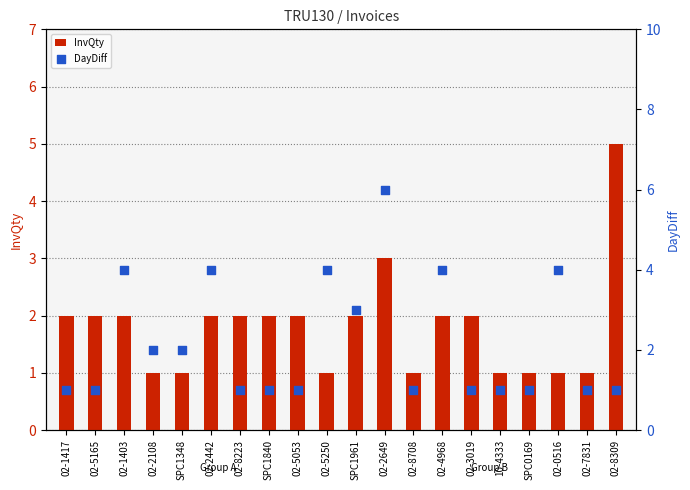

Which series has the largest total across all categories?

DayDiff